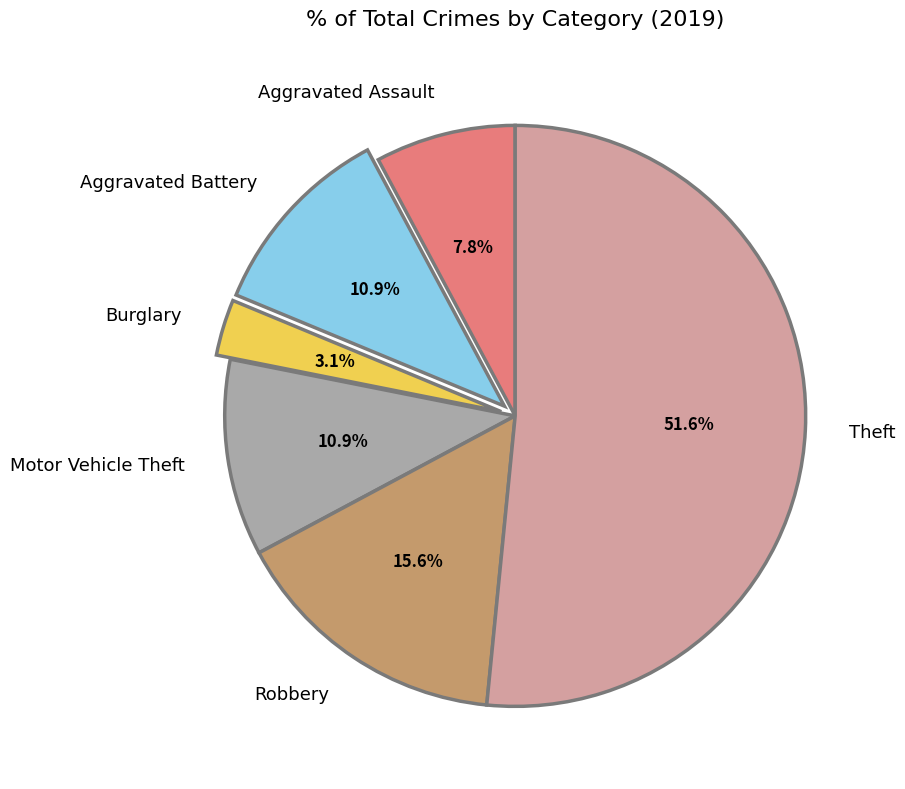

Count the number of slices in the pie.

6